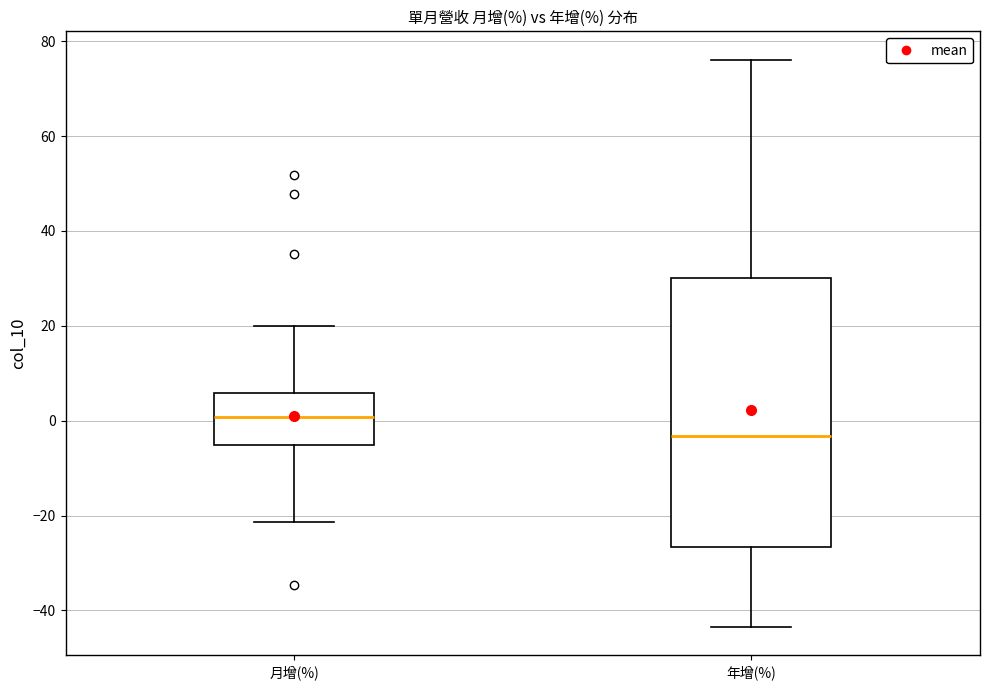

Comparing the boxes themselves (not the whiskers), which one is the tallest?

年增(%)